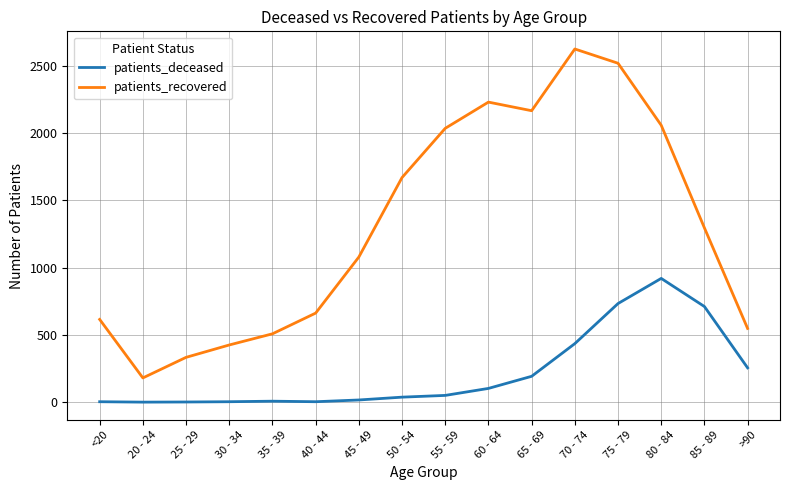

Which series has the largest range (max minus min)?

patients_recovered